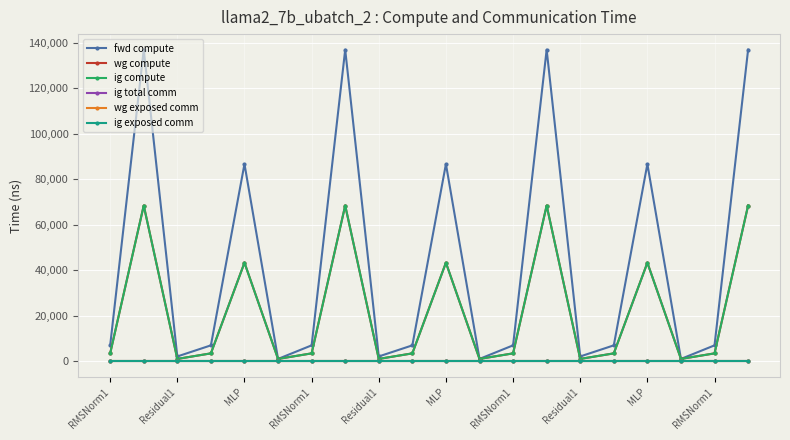

What is the highest value of the wg compute series?

68435.6